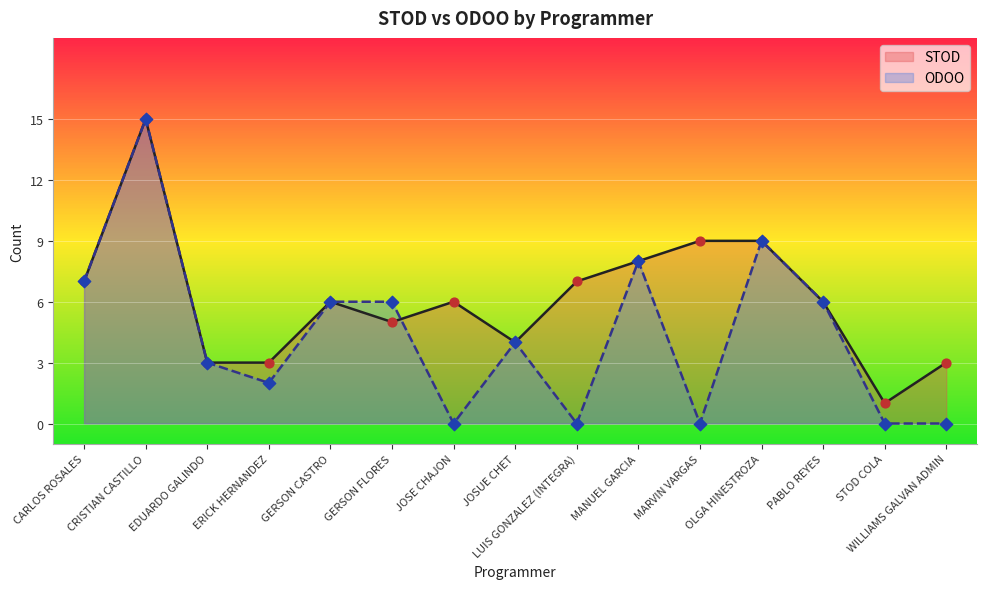

Which series has the widest spread of Y values?

ODOO